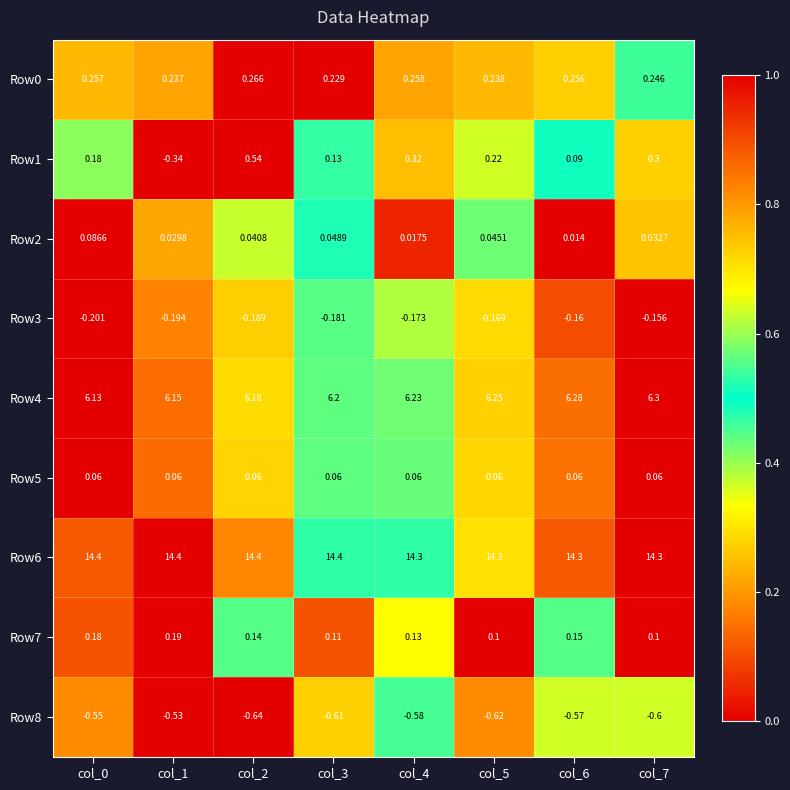

Is the value of Row6 at col_3 greater than the value of Row7 at col_2?

Yes